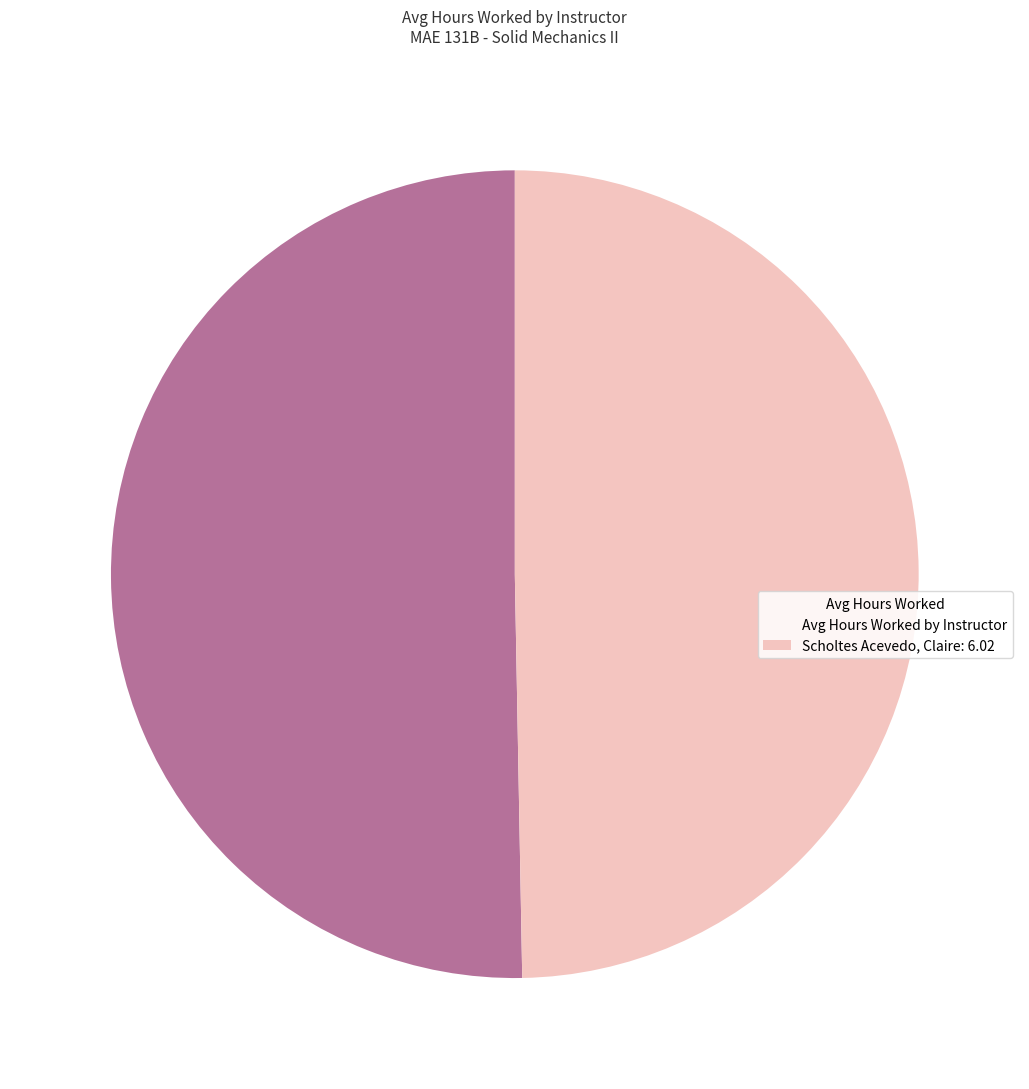

Is the sum of Avg Hours Worked by Instructor and Scholtes Acevedo, Claire: 6.02 greater than half?

Yes